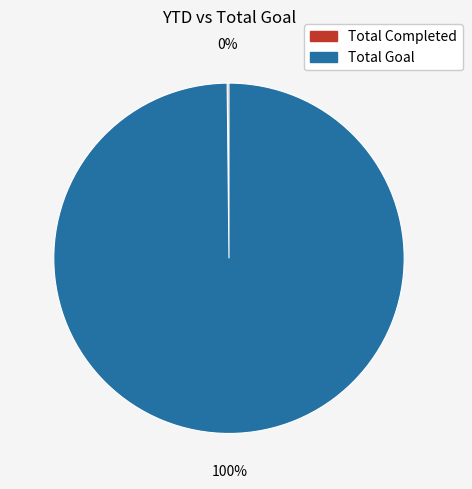

Is there any slice that represents more than half of the pie?

Yes